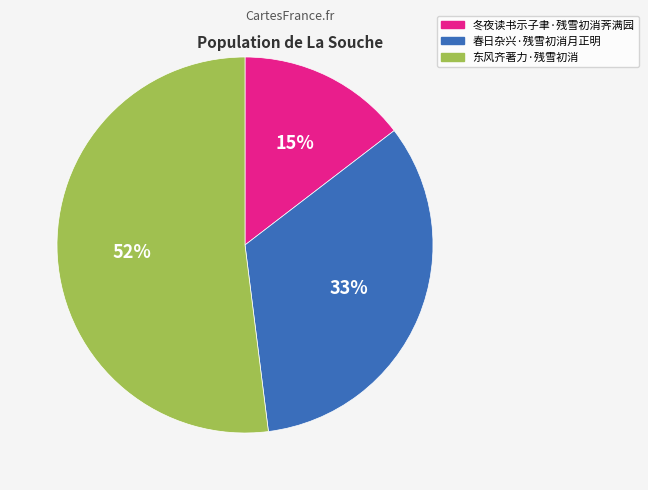

What is the ratio of the value at 春日杂兴·残雪初消月正明 to the value at 东风齐著力·残雪初消?

0.6